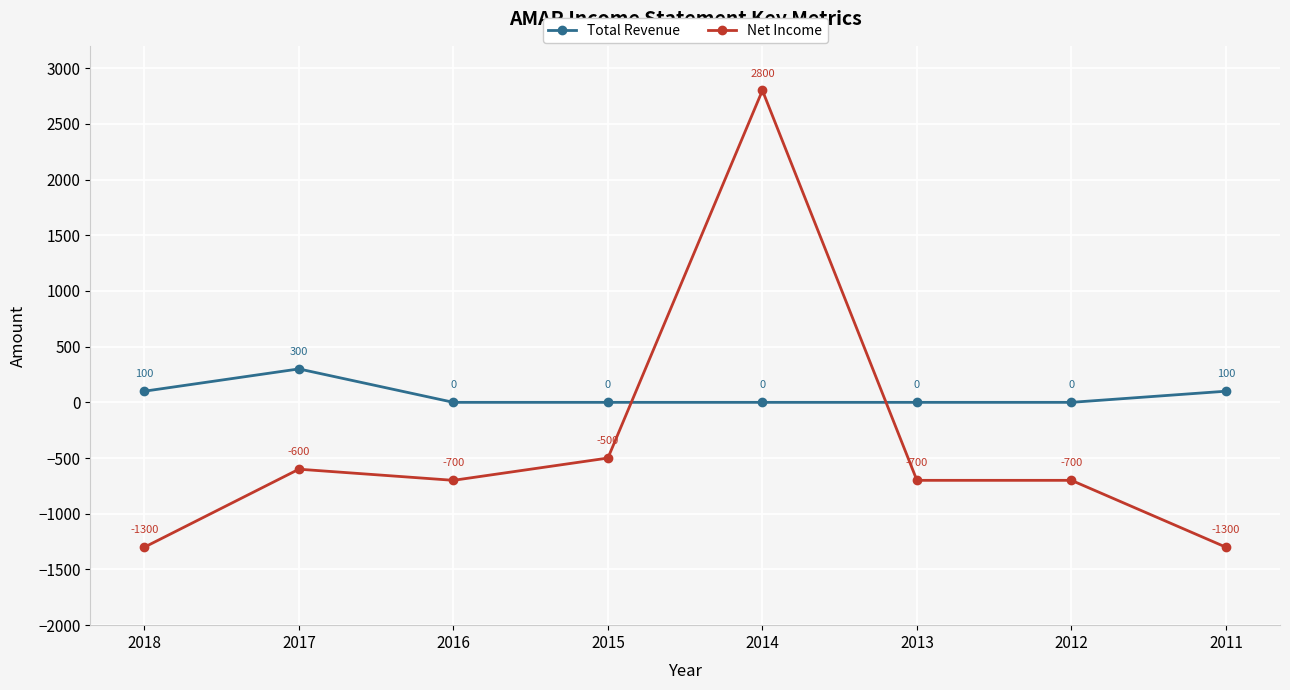

True or false: Total Revenue has more than 1 points higher than both neighbors.

False